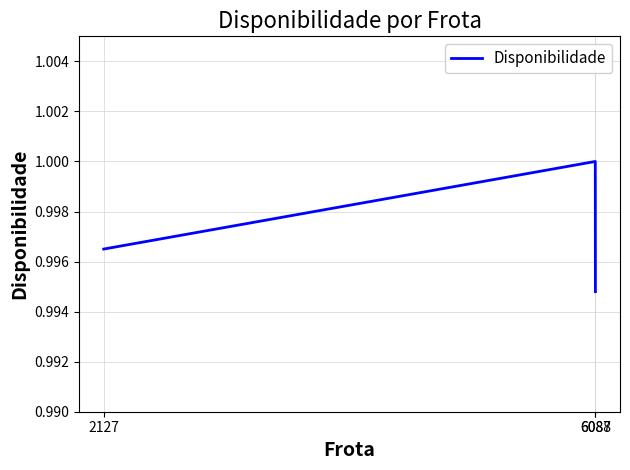

Is it true that the value at 6088 is 0.6?

False